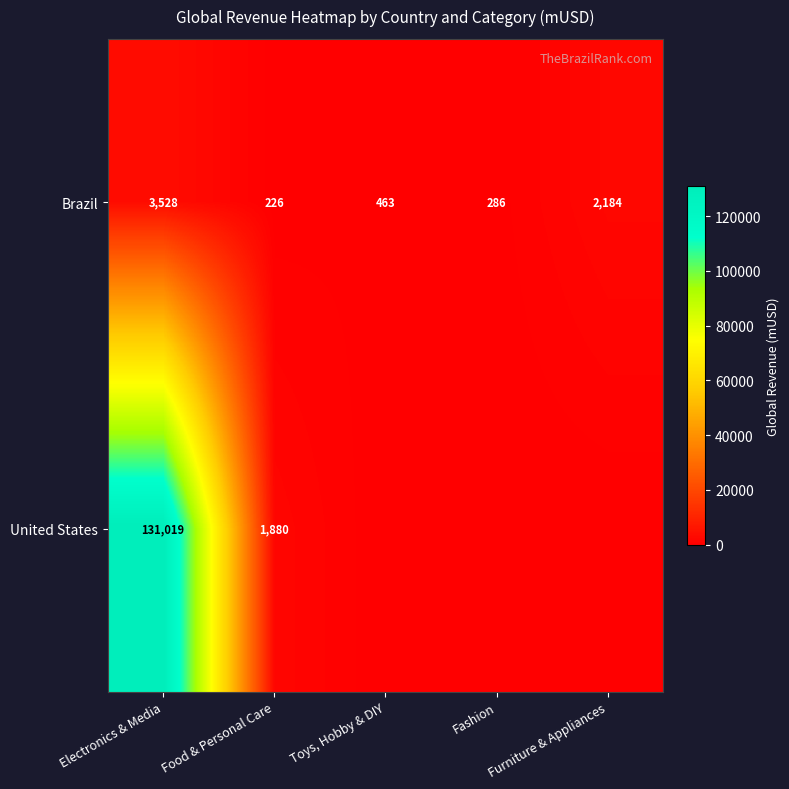

The Brazil series shows 463 at Toys, Hobby & DIY. True or false?

True